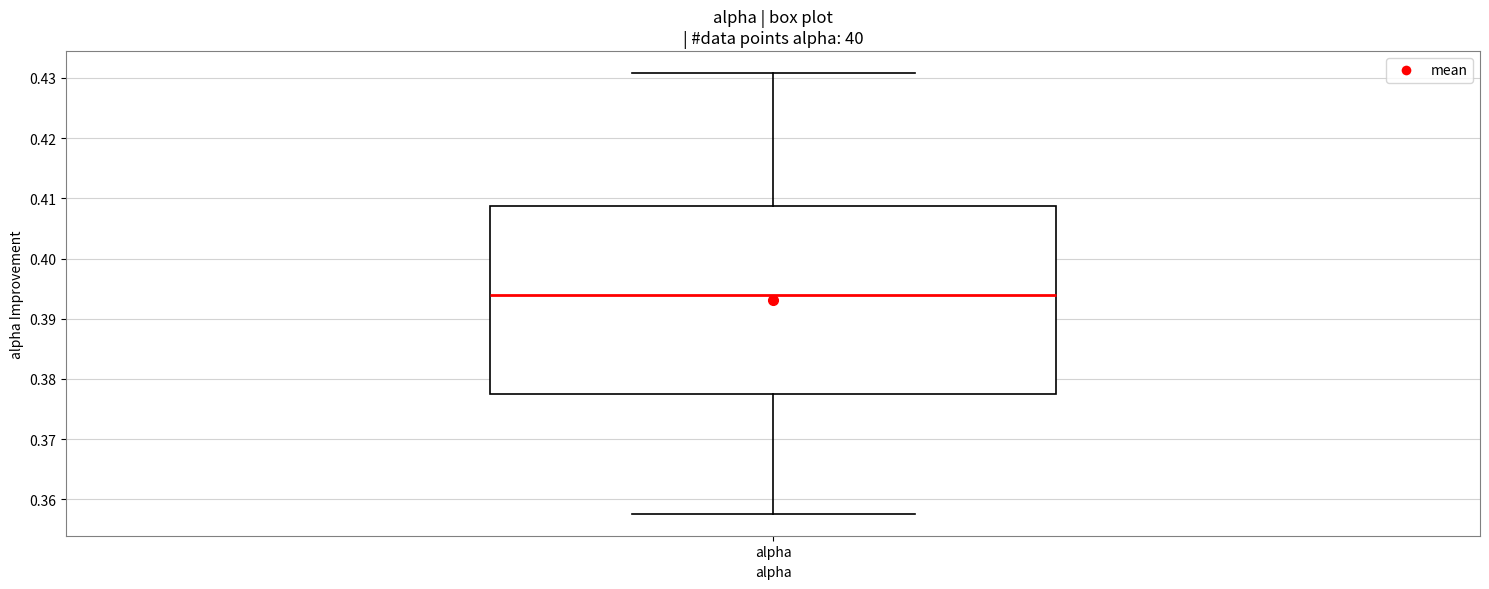

Read this box plot against the y-axis: the position of the median line, the range covered by the box, and the ends of both whiskers. The values are not printed on the chart, so give them approximately, as read against the axis.

median 0.394, box 0.378 to 0.409, whiskers 0.358 to 0.431